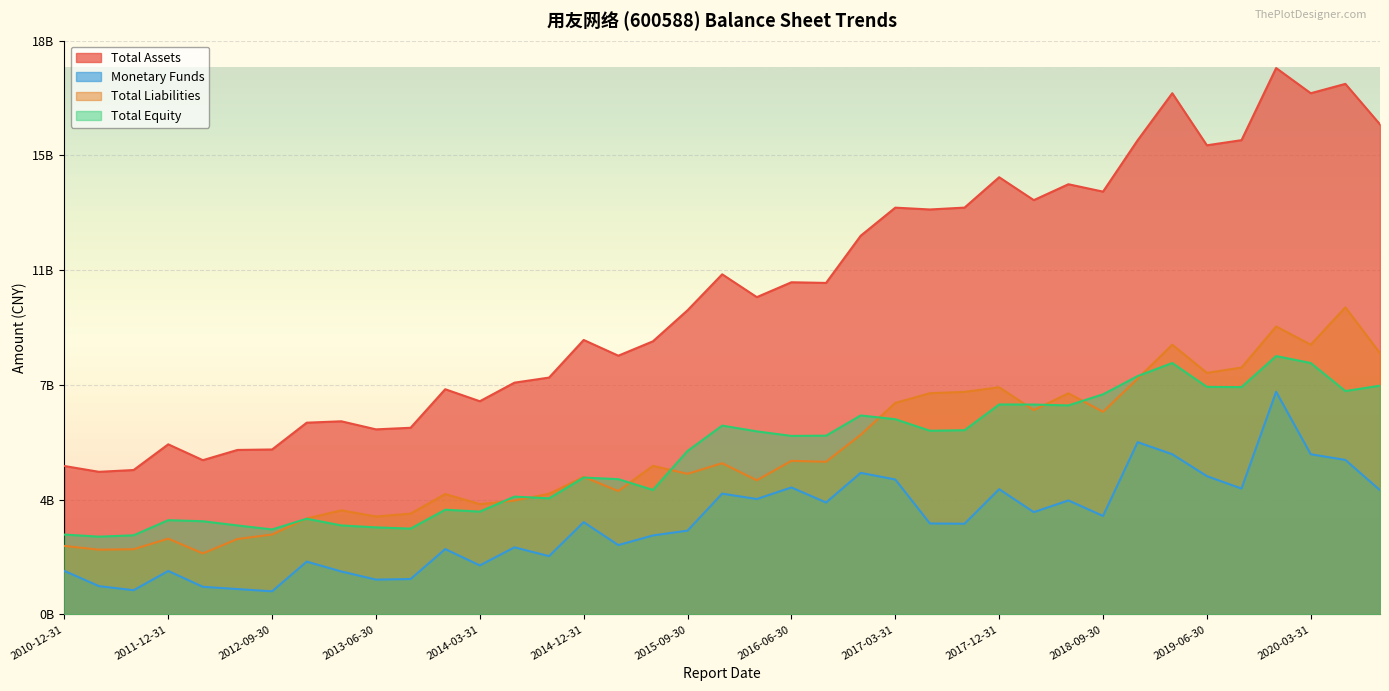

The Total Liabilities series shows 6505348191 at 2018-09-30. True or false?

True